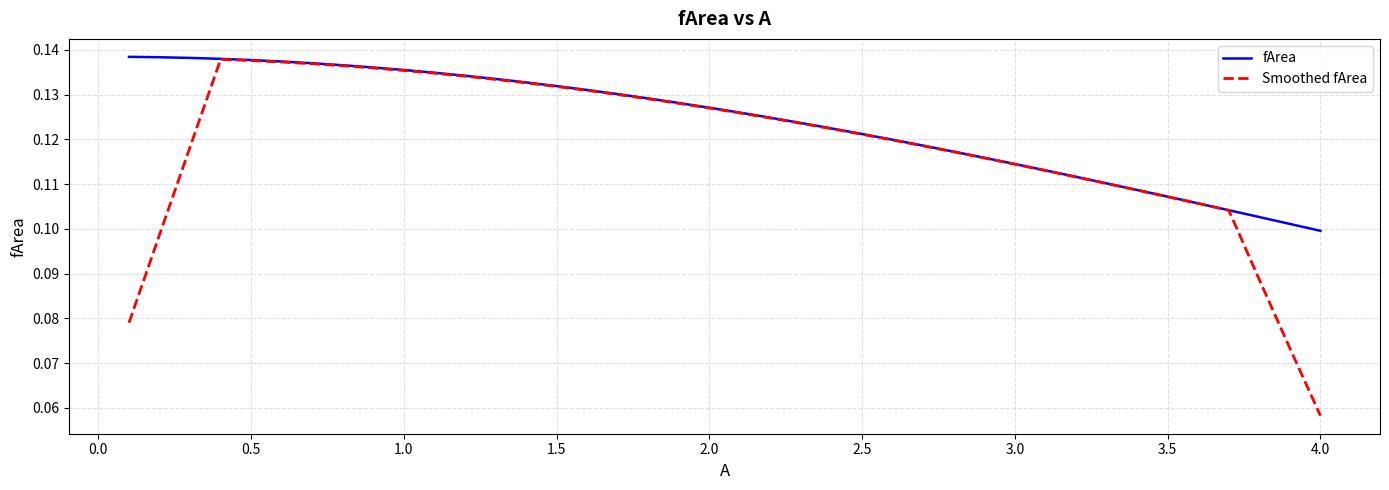

List the series in order of their overall mean, highest first.

fArea, Smoothed fArea